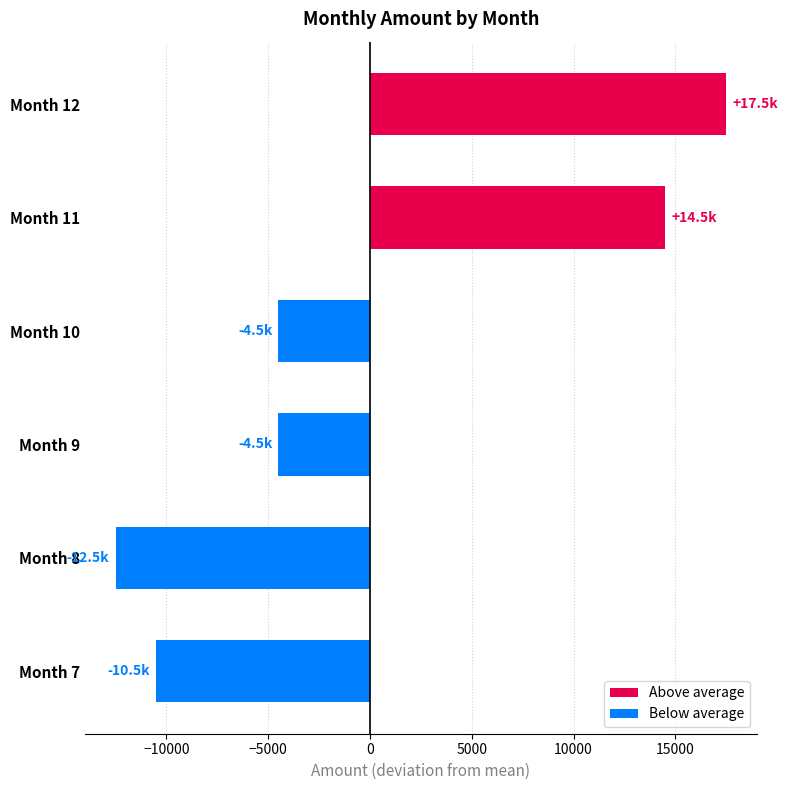

Which category has the lowest value in the Above average series?

Month 11